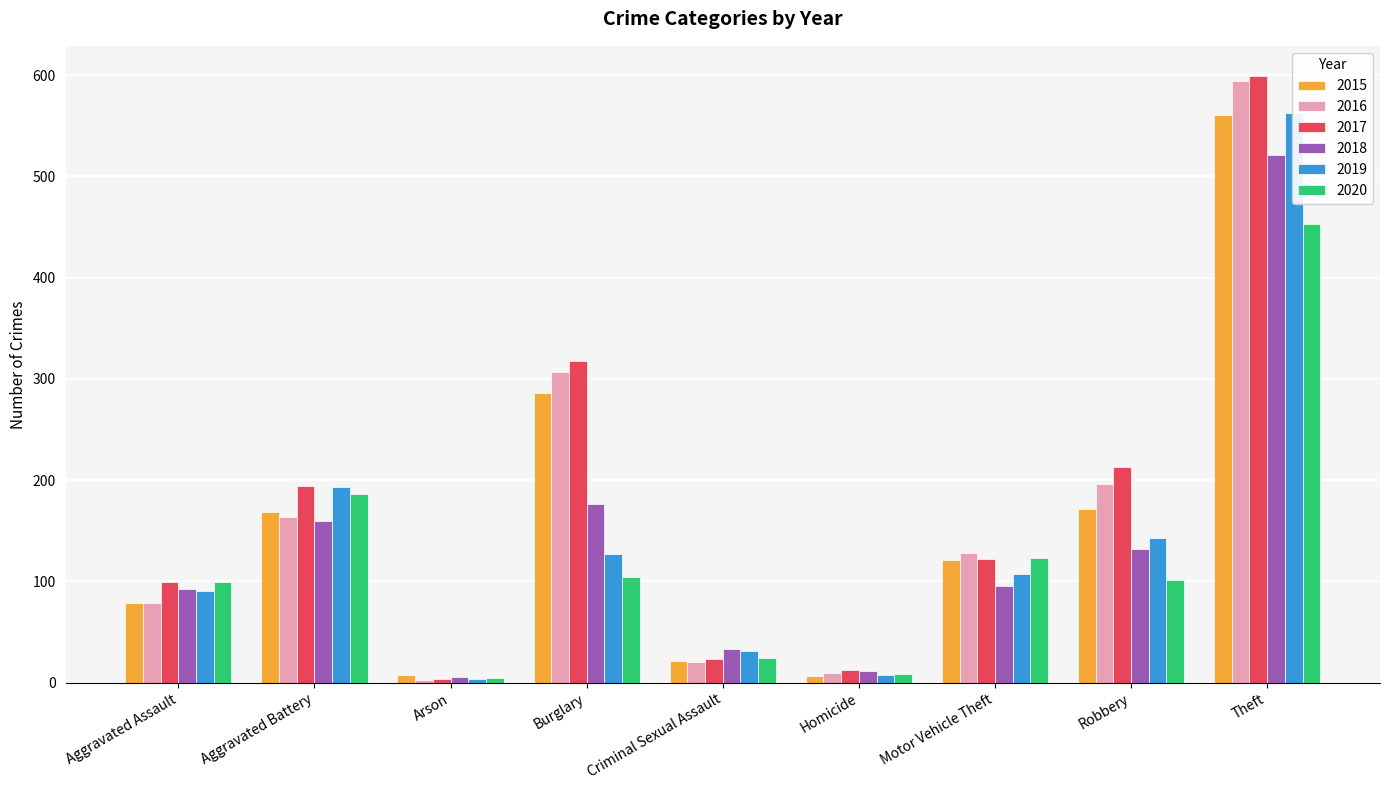

Is the value of 2020 at Aggravated Battery greater than the value of 2018 at Aggravated Battery?

Yes